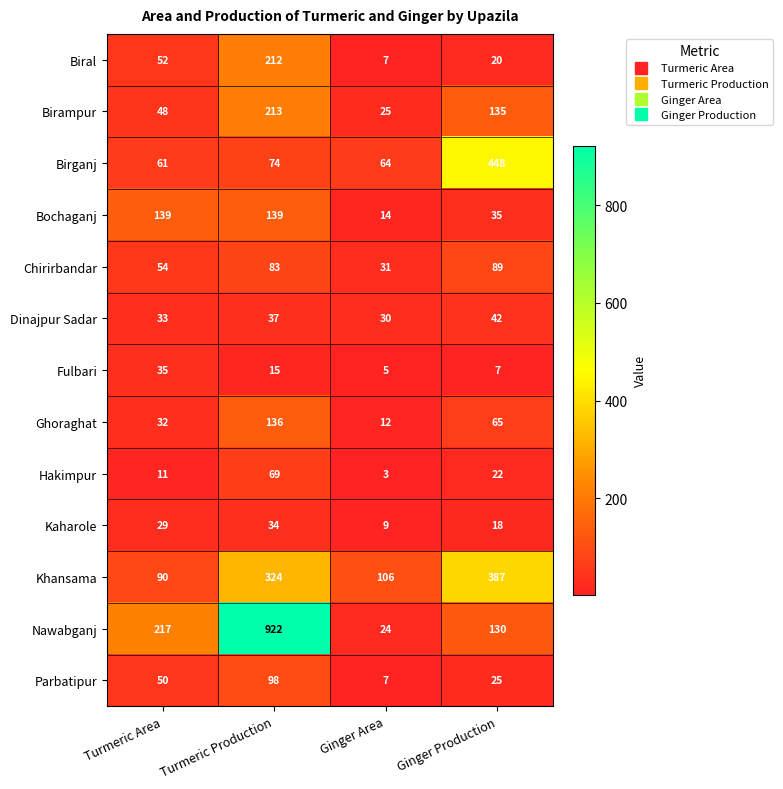

List the labels in order of Khansama value, largest first.

Ginger Production, Turmeric Production, Ginger Area, Turmeric Area